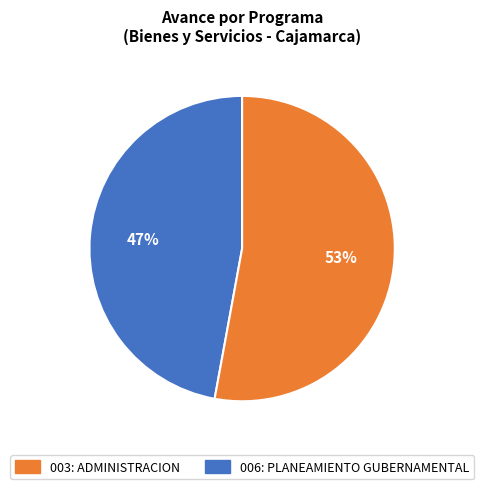

How many segments does this pie chart have?

2